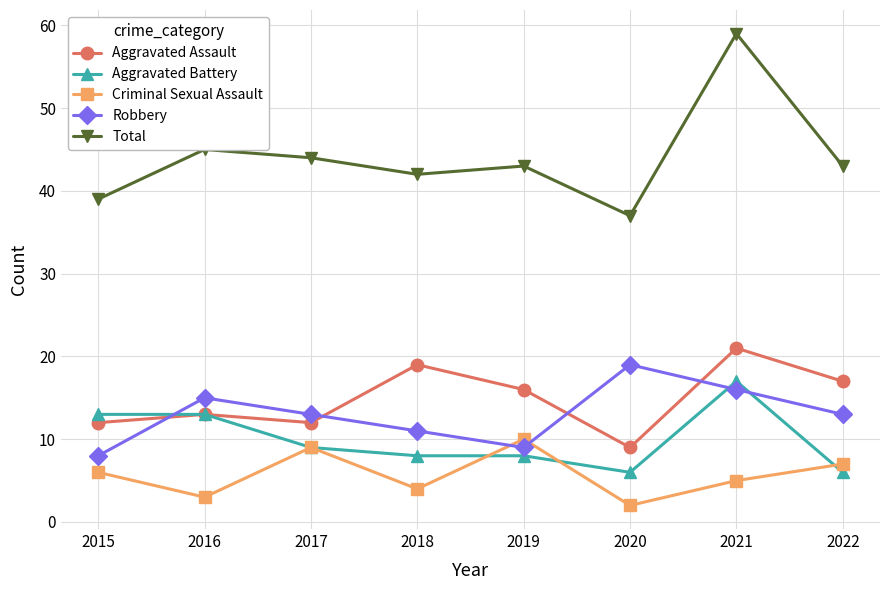

List the series in order of their peak value, lowest first.

Criminal Sexual Assault, Aggravated Battery, Robbery, Aggravated Assault, Total